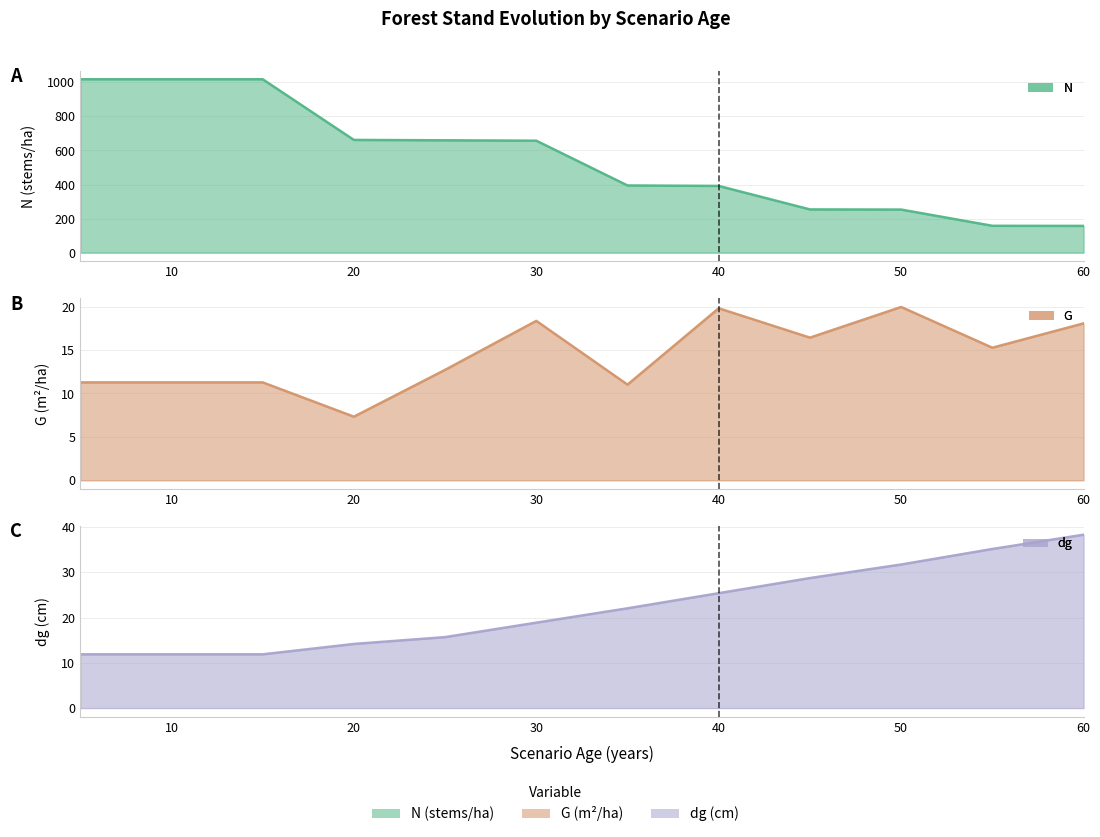

Which category has the lowest value in the G series?

20